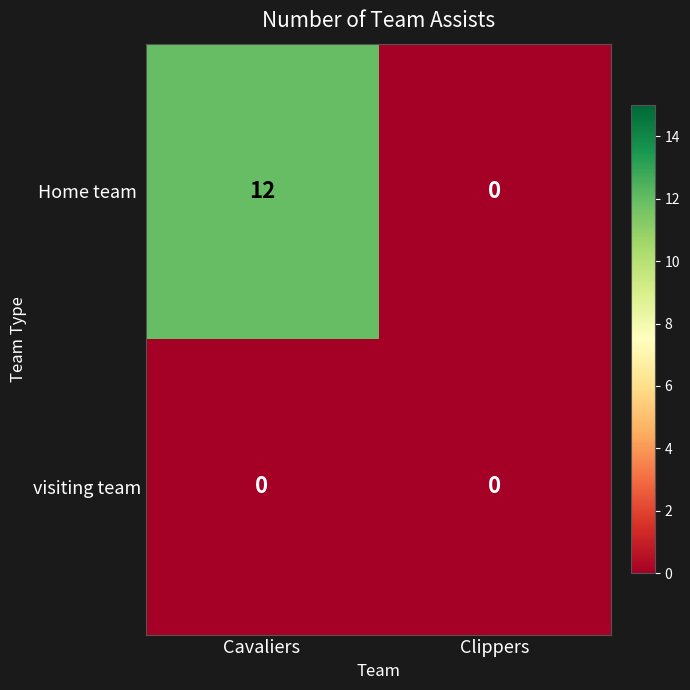

The visiting team series shows 0 at Cavaliers. True or false?

True